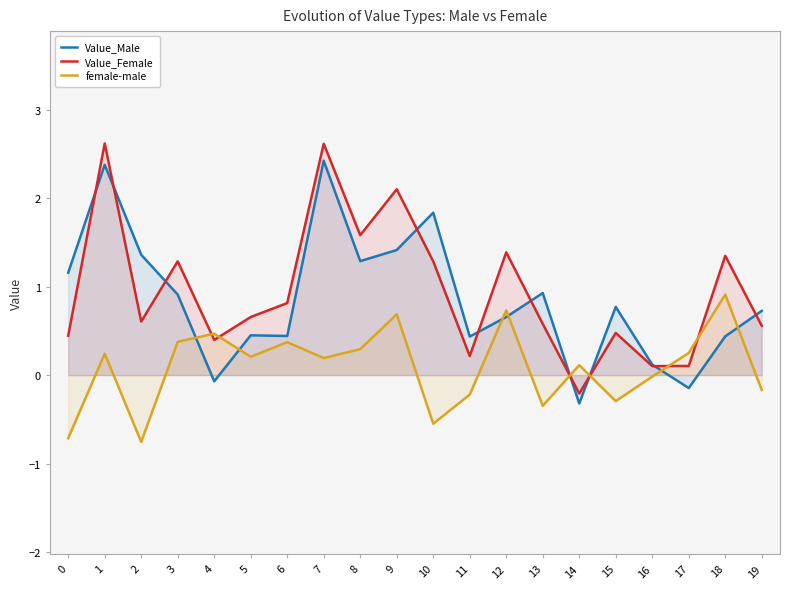

What is the difference between the maximum and second lowest values in the Value_Female series?

2.5